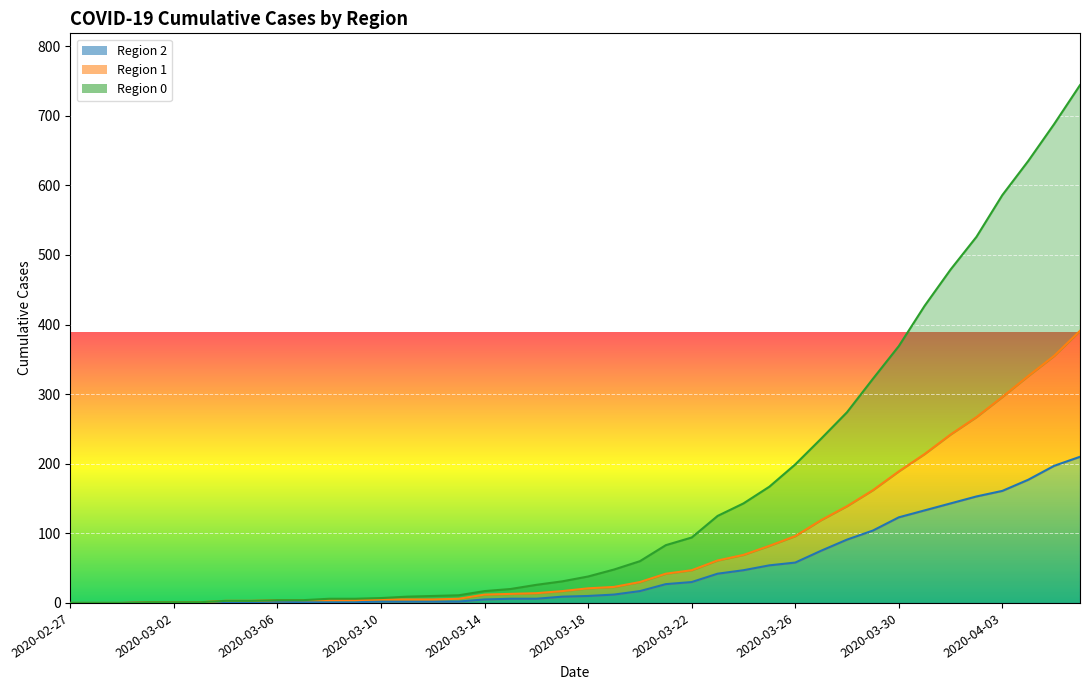

What is the label of the 16th point from the left?

2020-03-13